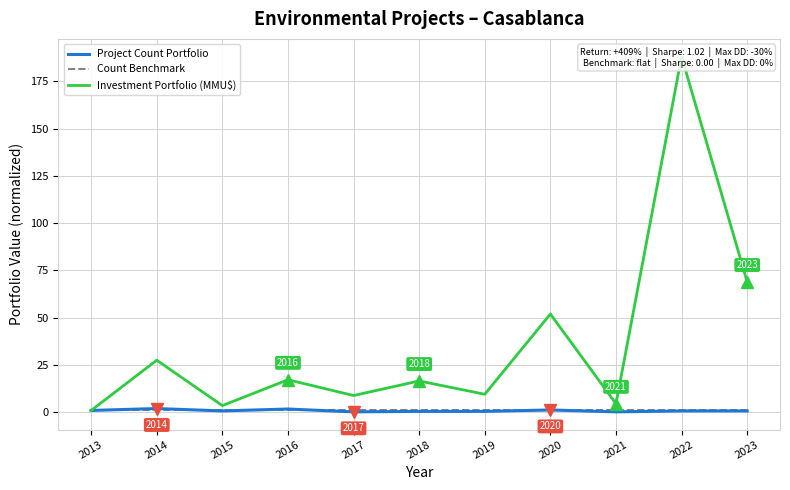

What is the value of the Count Benchmark point at the 4th from the left?

1.0